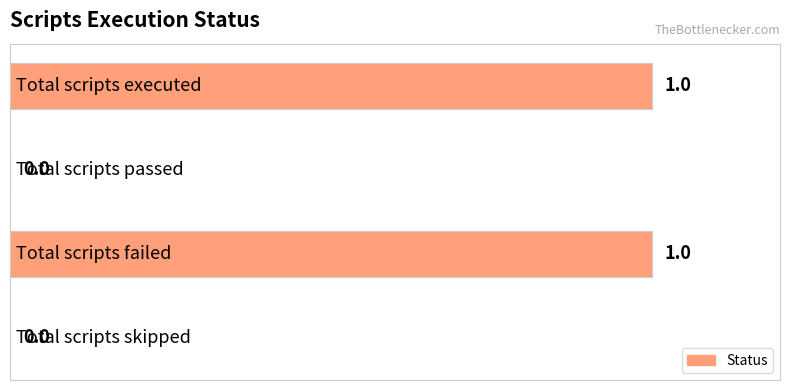

How many values are between 0 and 1?

4